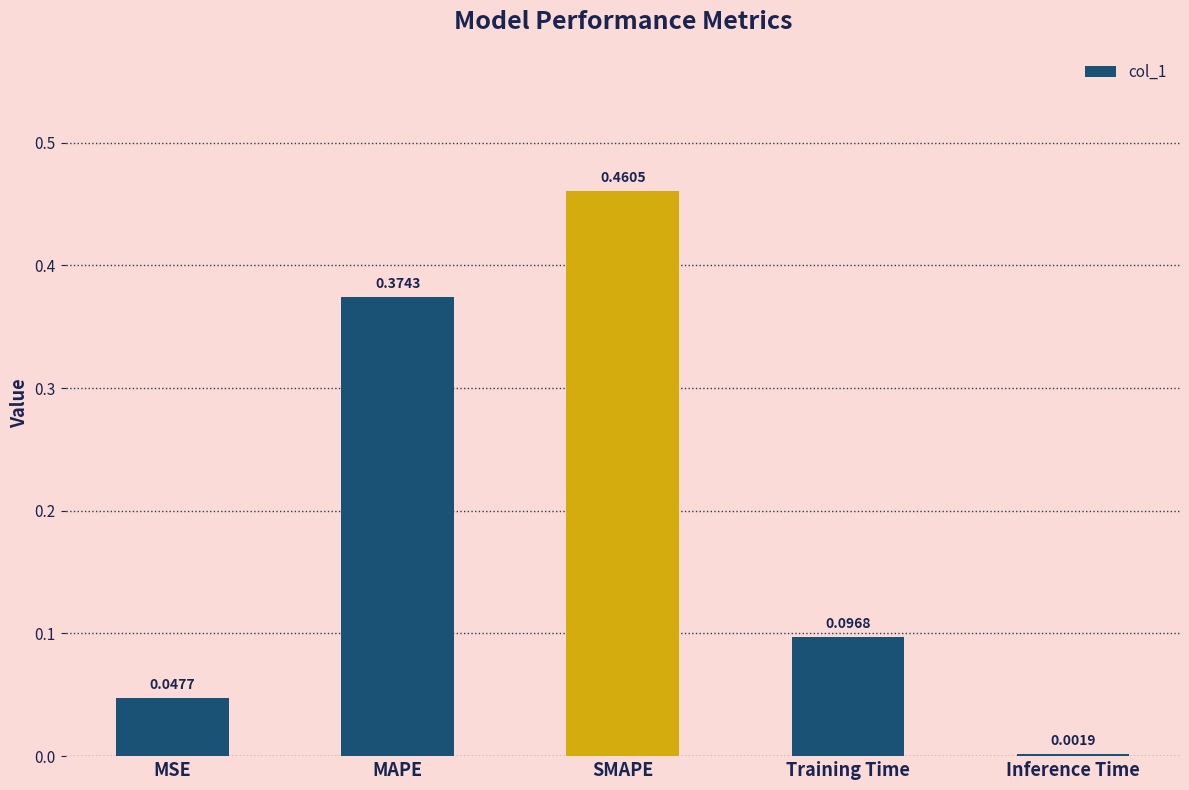

At which label is the value closest to 0?

Inference Time